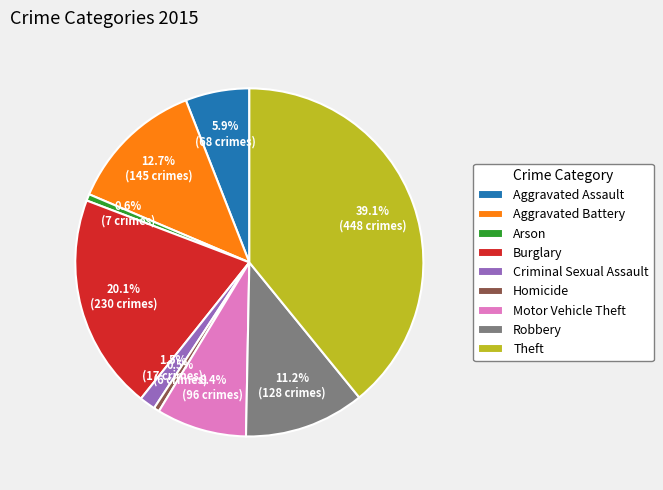

Which has a higher value, Motor Vehicle Theft or Criminal Sexual Assault?

Motor Vehicle Theft